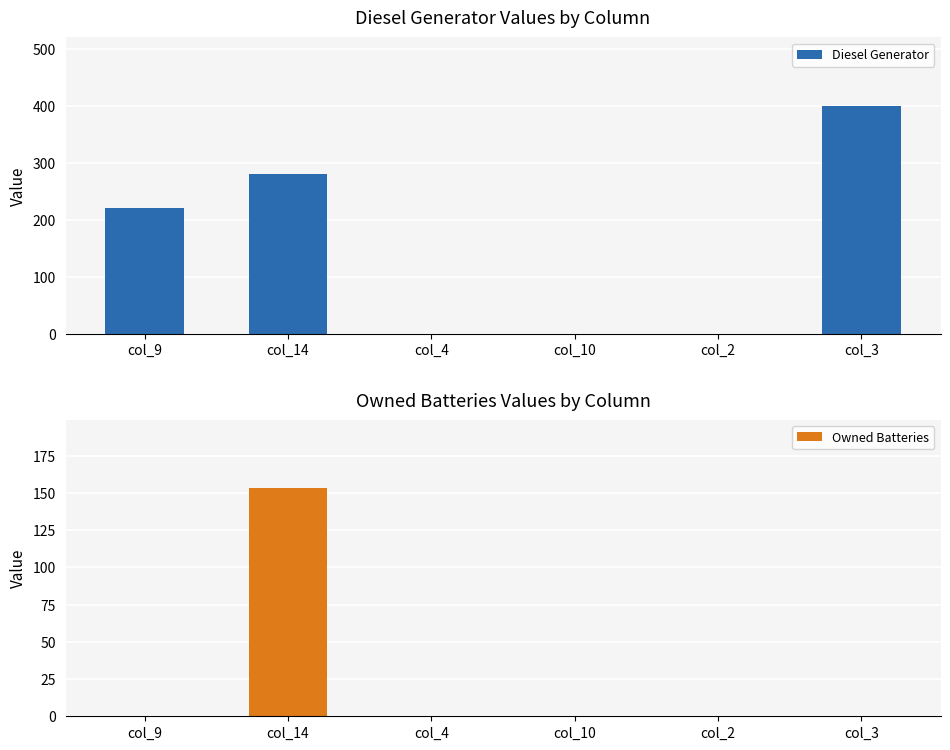

Which series changed the most between col_9 and col_3?

Diesel Generator